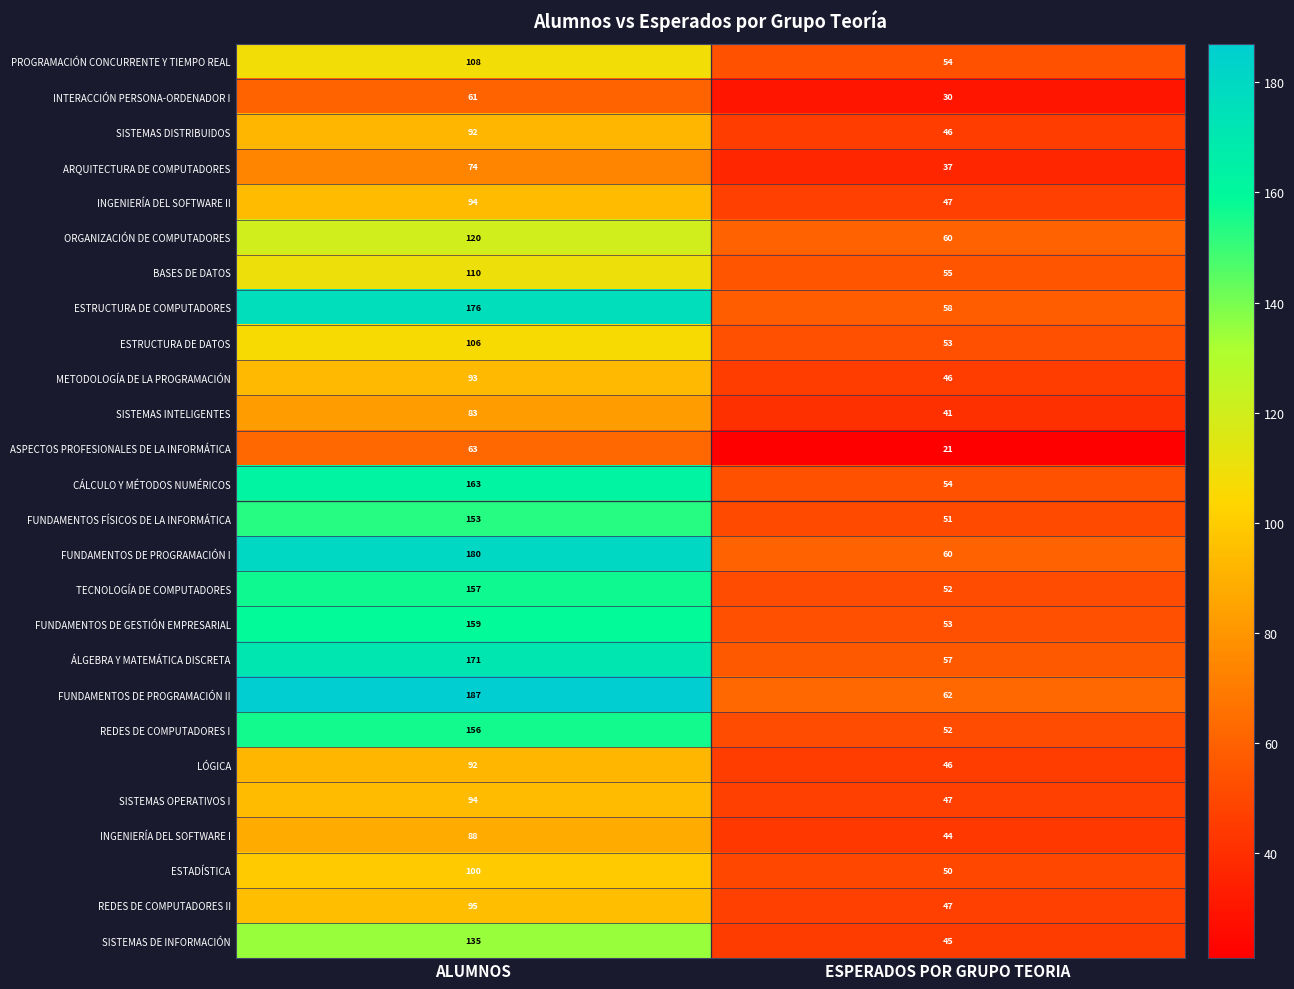

What is the maximum value for FUNDAMENTOS DE PROGRAMACIÓN I?

180